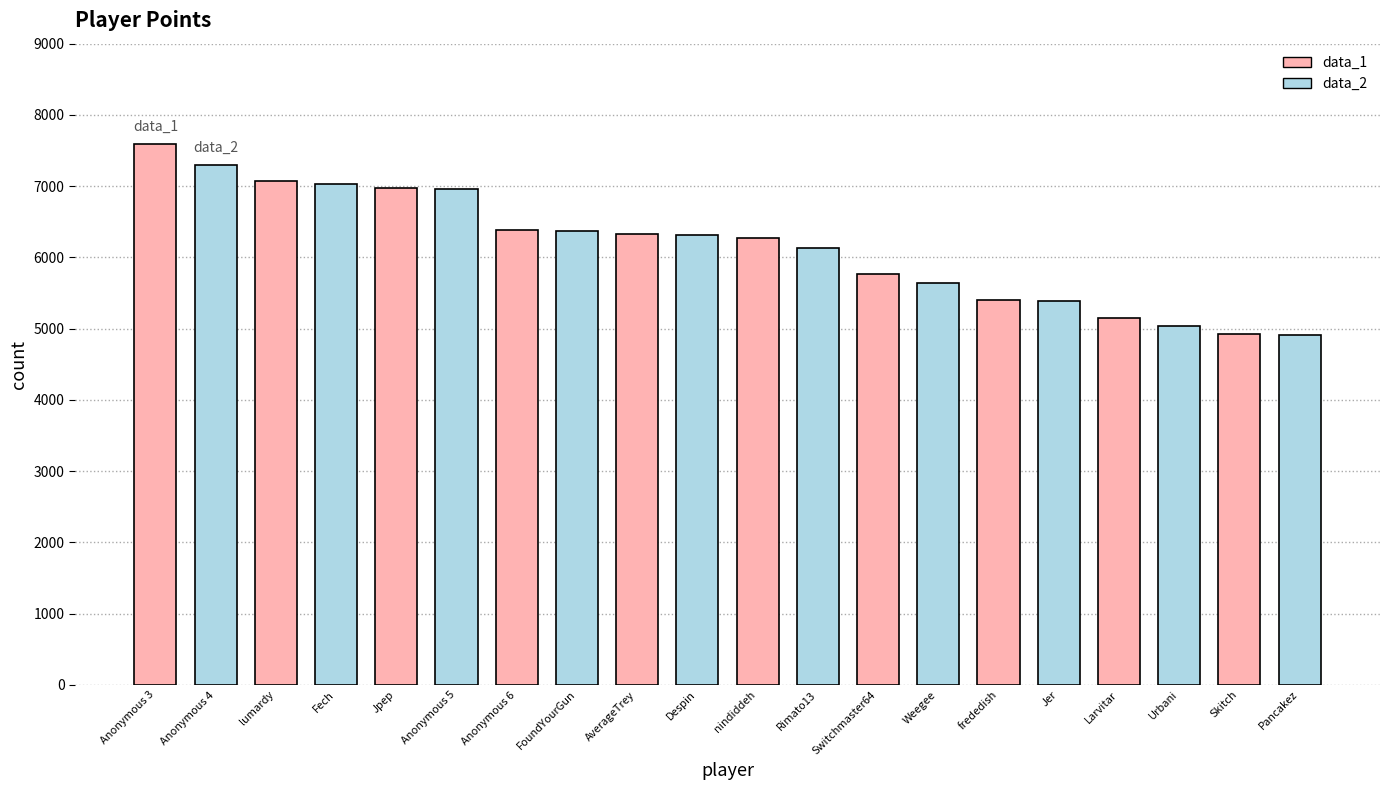

Reading left to right, what are all the values shown in this chart?

Anonymous 3=7589	Anonymous 4=7294	lumardy=7070	Fech=7035	Jpep=6974	Anonymous 5=6963	Anonymous 6=6378	FoundYourGun=6368	AverageTrey=6328	Despin=6313	nindiddeh=6277	Rimato13=6135	Switchmaster64=5763	Weegee=5640	frededish=5407	Jer=5382	Larvitar=5149	Urbani=5034	Skitch=4930	Pancakez=4917